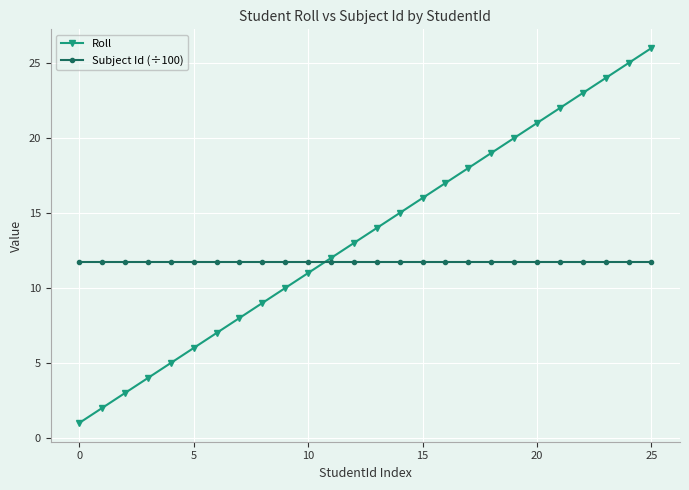

Which series has the largest range (max minus min)?

Roll